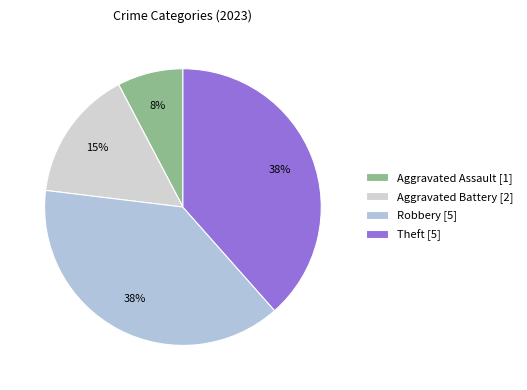

How many segments does this pie chart have?

4